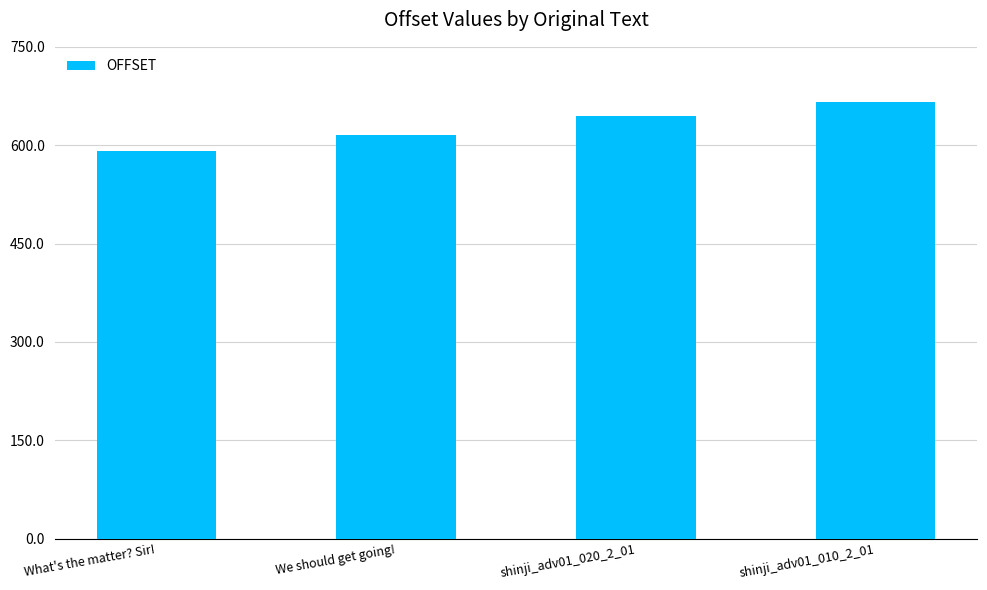

What is the difference between the values at What's the matter? Sir! and shinji_adv01_010_2_01?

75